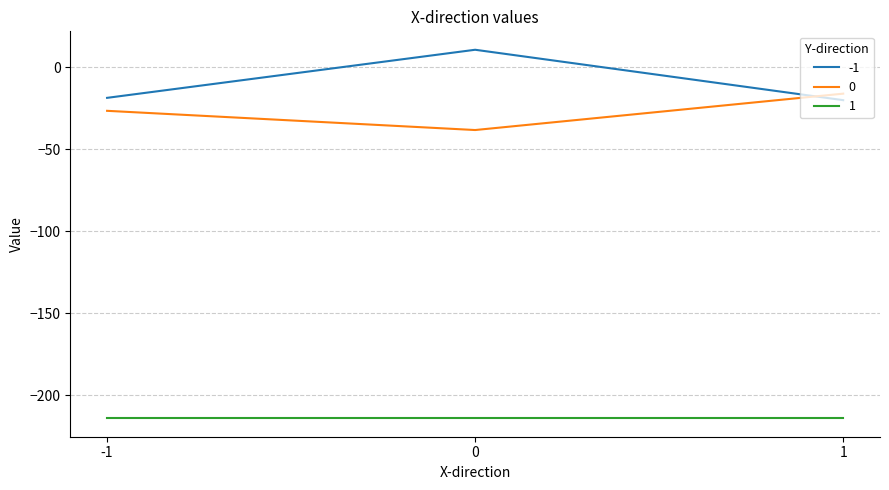

List the labels in order of 0 value, smallest first.

0, -1, 1